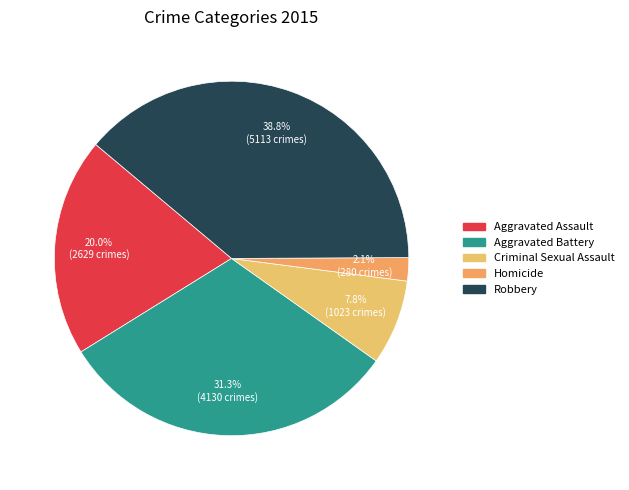

To the nearest percent, what portion does Robbery represent?

39%